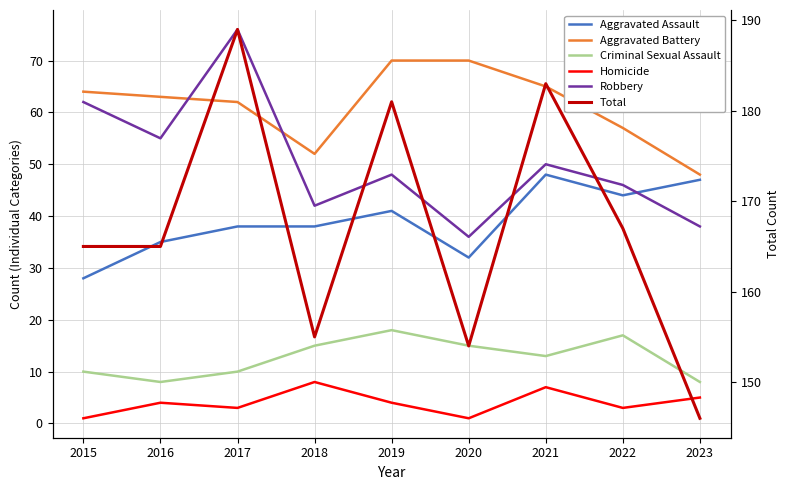

Reading right to left, transcribe all the data shown in this chart.

Aggravated Assault: 47	44	48	32	41	38	38	35	28
Aggravated Battery: 48	57	65	70	70	52	62	63	64
Criminal Sexual Assault: 8	17	13	15	18	15	10	8	10
Homicide: 5	3	7	1	4	8	3	4	1
Robbery: 38	46	50	36	48	42	76	55	62
Total: 146	167	183	154	181	155	189	165	165